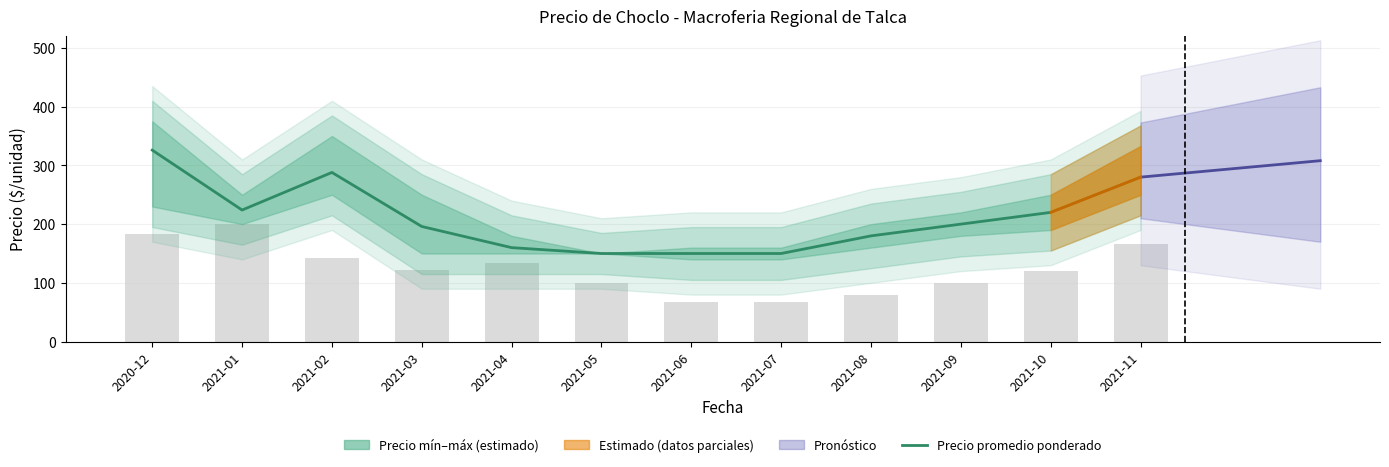

What position from the right is 2021-07?

5